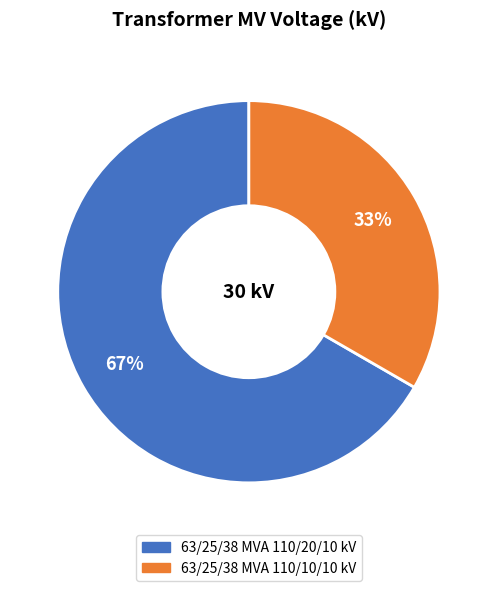

What percentage is the 63/25/38 MVA 110/10/10 kV slice, to the nearest percent?

33%